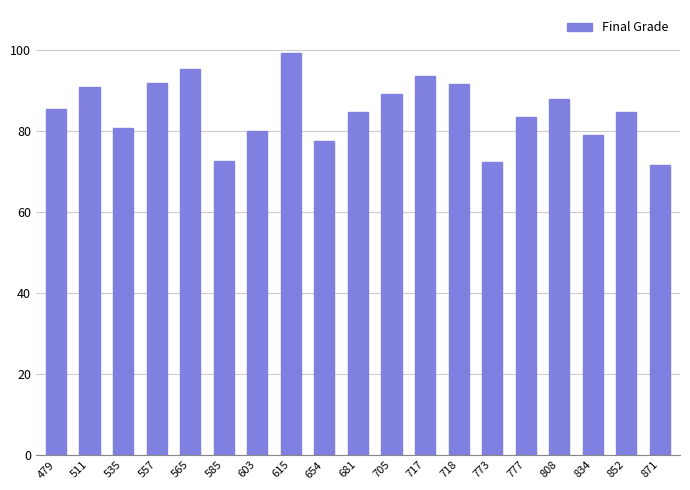

Is it true that the value at 654 is 77.7?

True